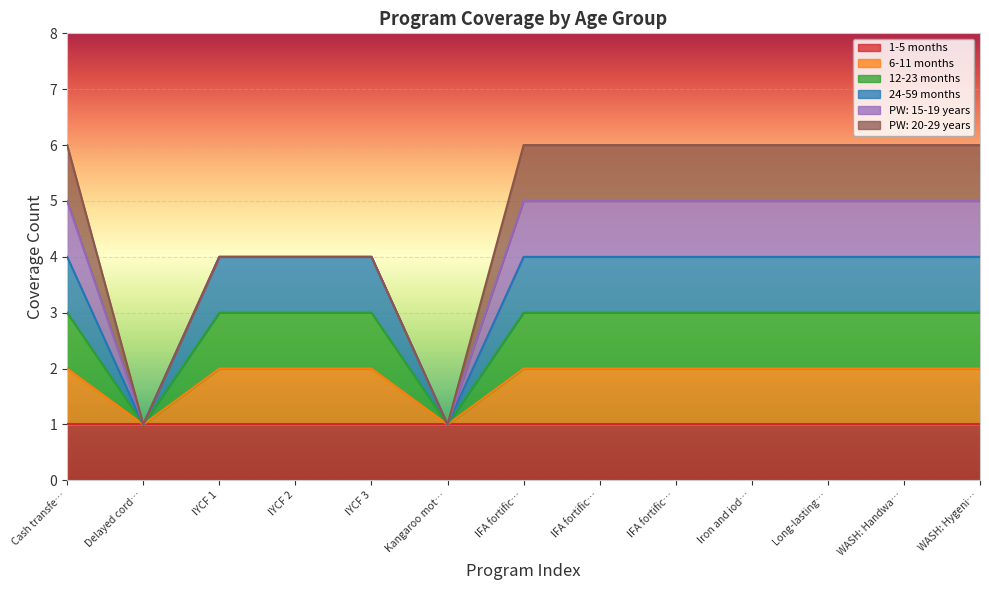

What is the maximum value for 6-11 months?

2